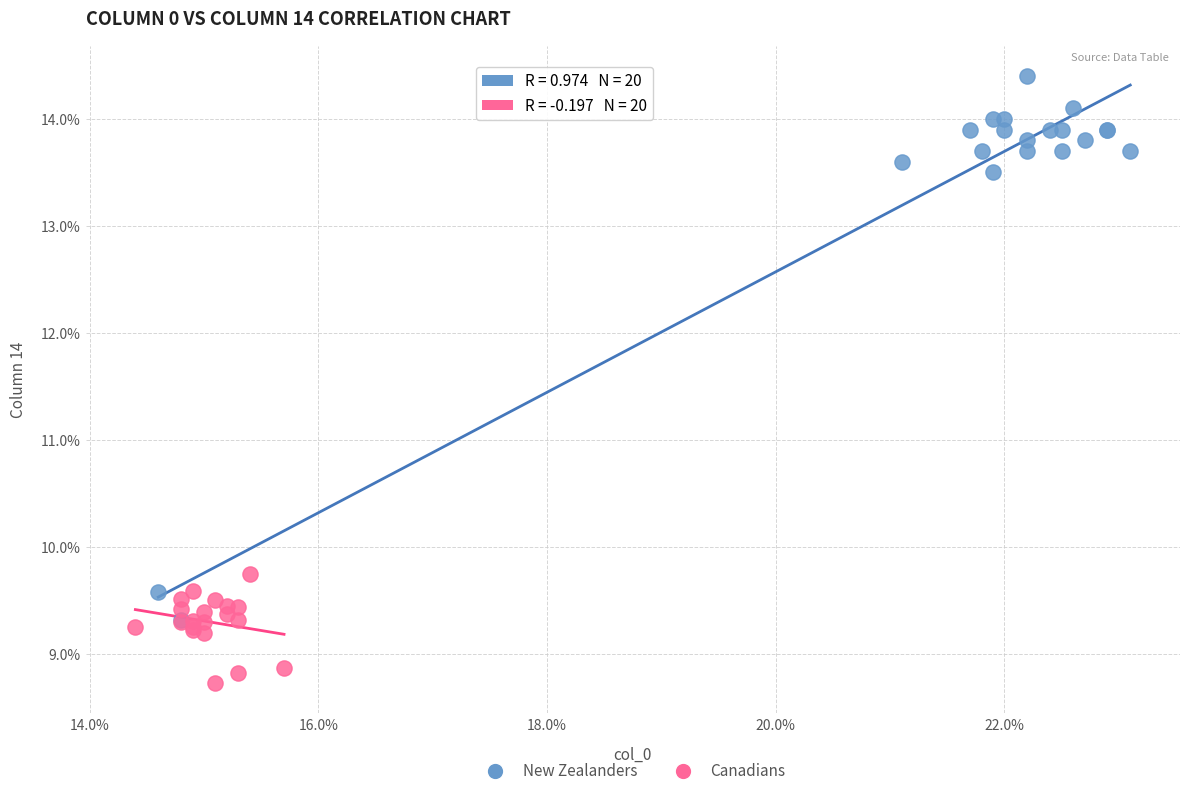

Which series has the widest spread of Y values?

New Zealanders